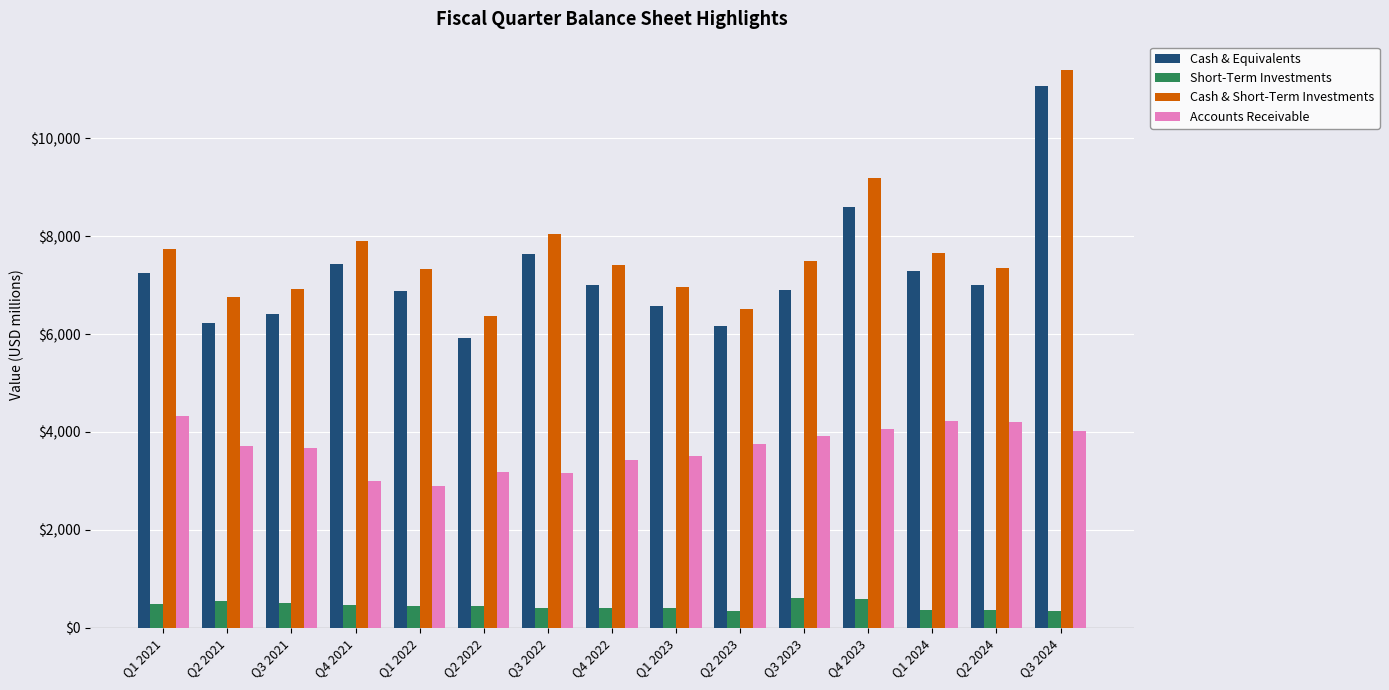

The value of Cash & Short-Term Investments at Q3 2023 is 7492. True or false?

True